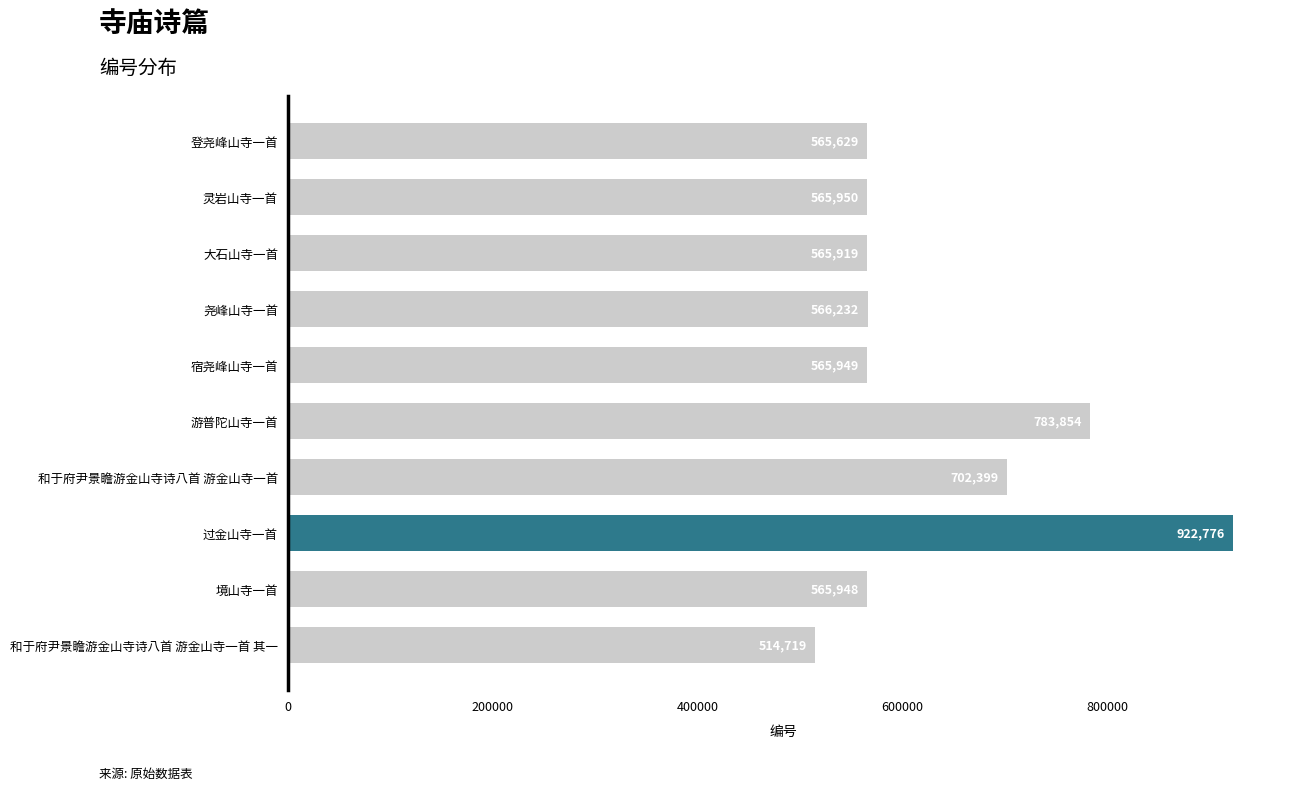

How many data points are less than 565950?

5